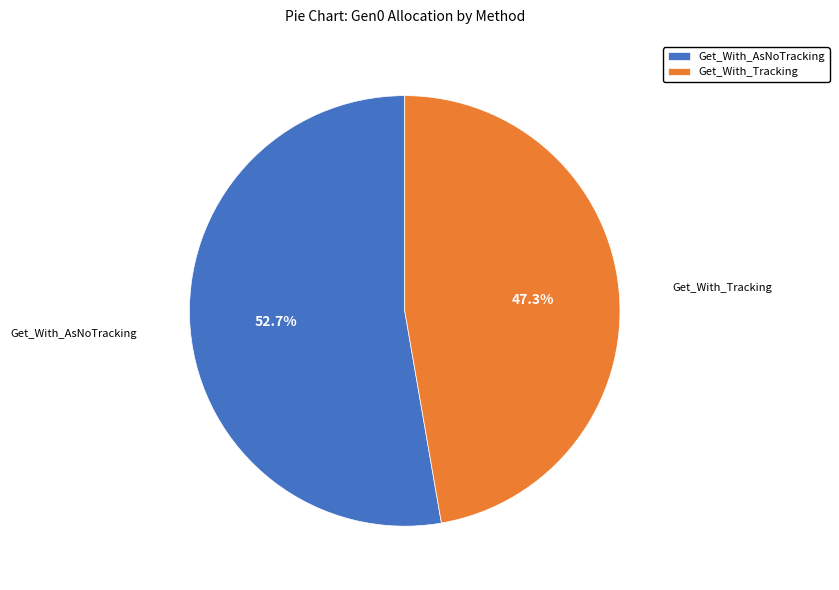

Which category has the biggest portion of the pie?

Get_With_AsNoTracking